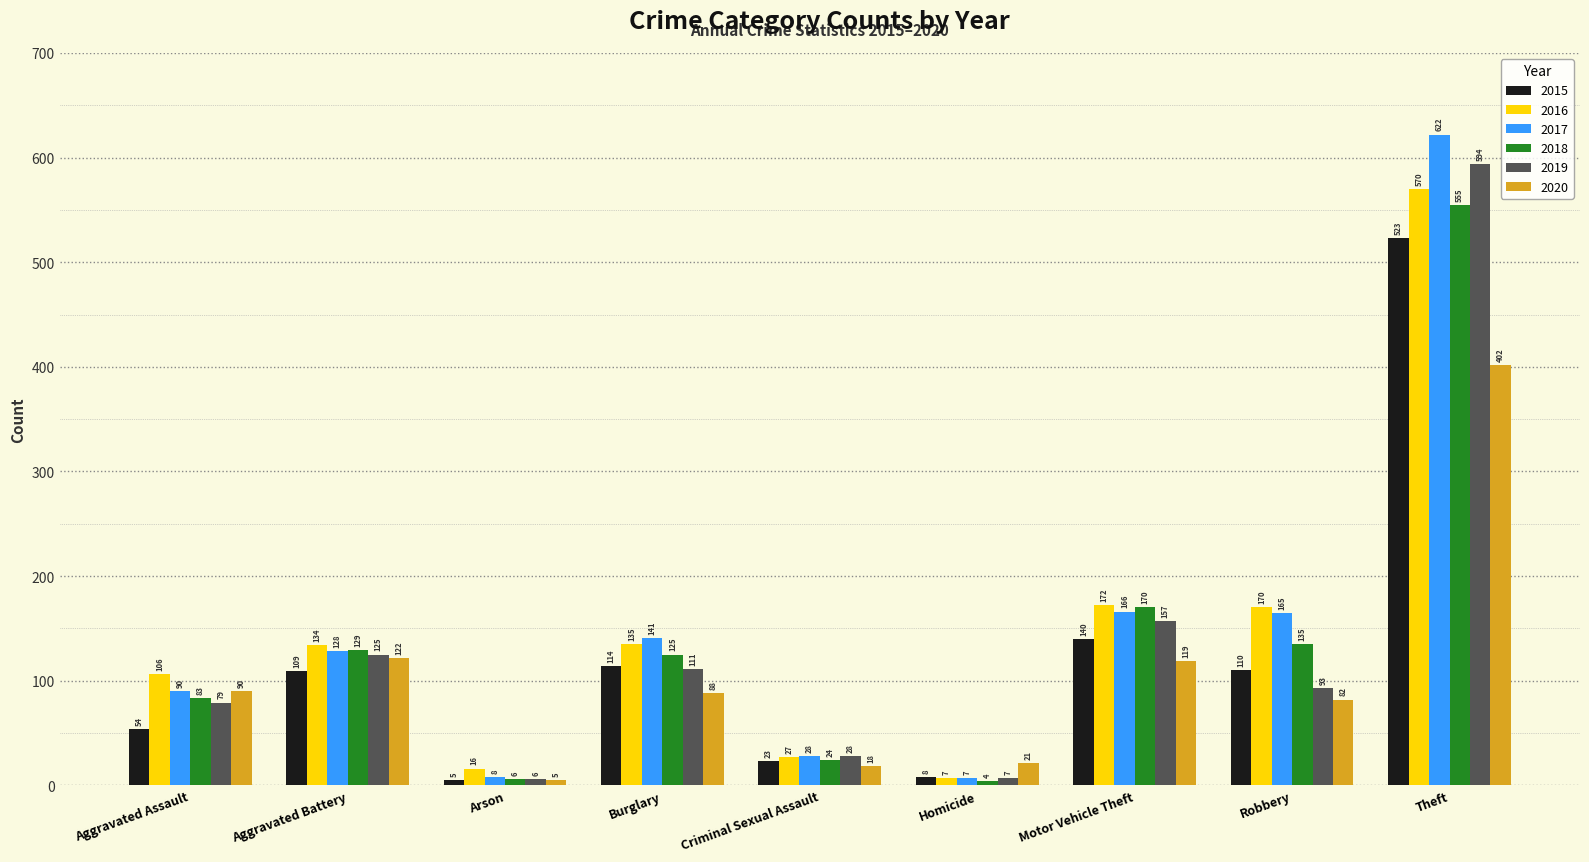

What value does the 2015 series have at Burglary?

114